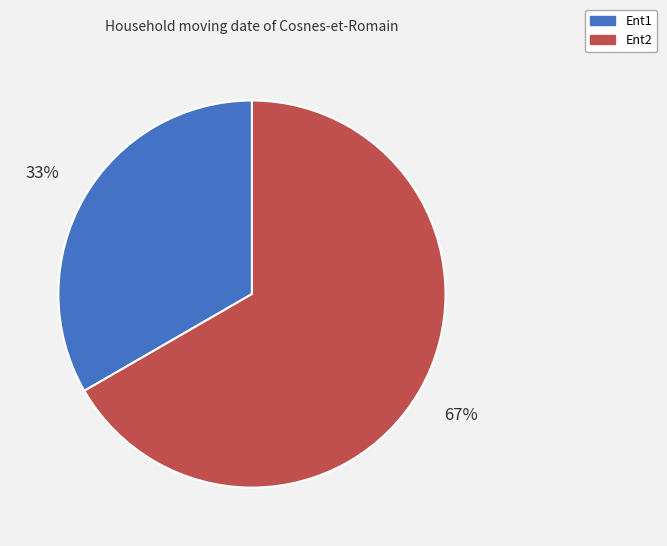

Combined, do Ent2 and Ent1 account for over 50%?

Yes